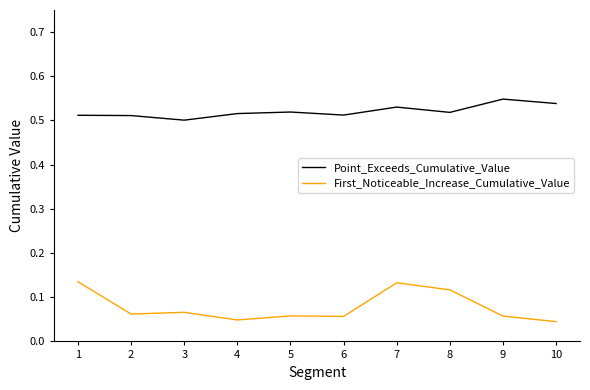

True or false: First_Noticeable_Increase_Cumulative_Value and Point_Exceeds_Cumulative_Value intersect in this chart.

False